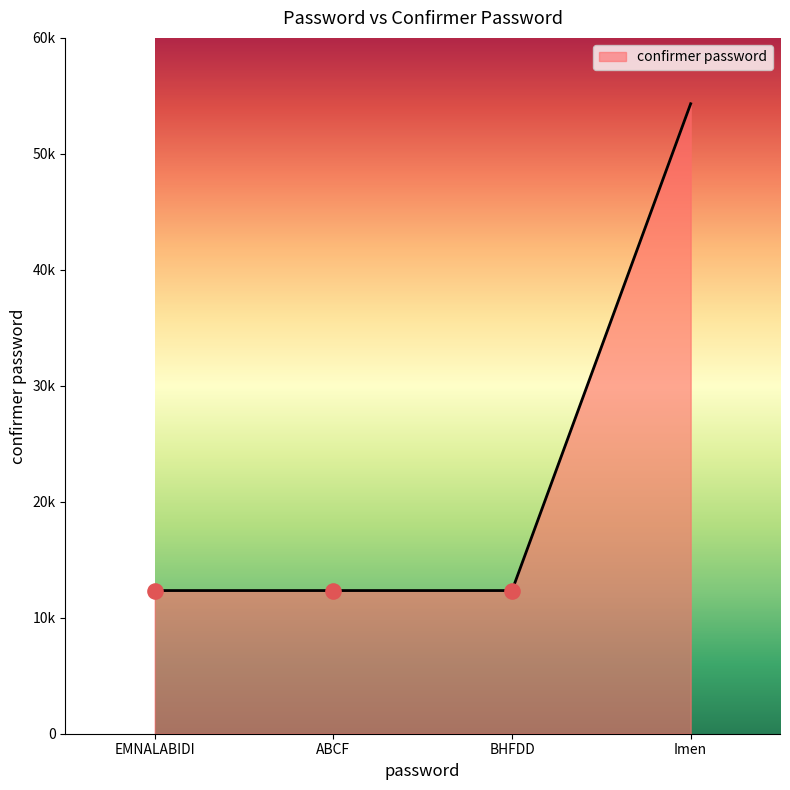

Which has a higher value, Imen or EMNALABIDI?

Imen